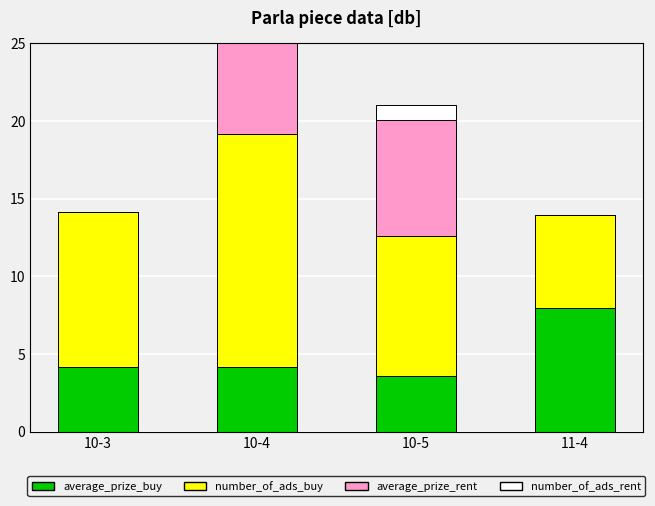

At which category is the sum across all series the highest?

10-4